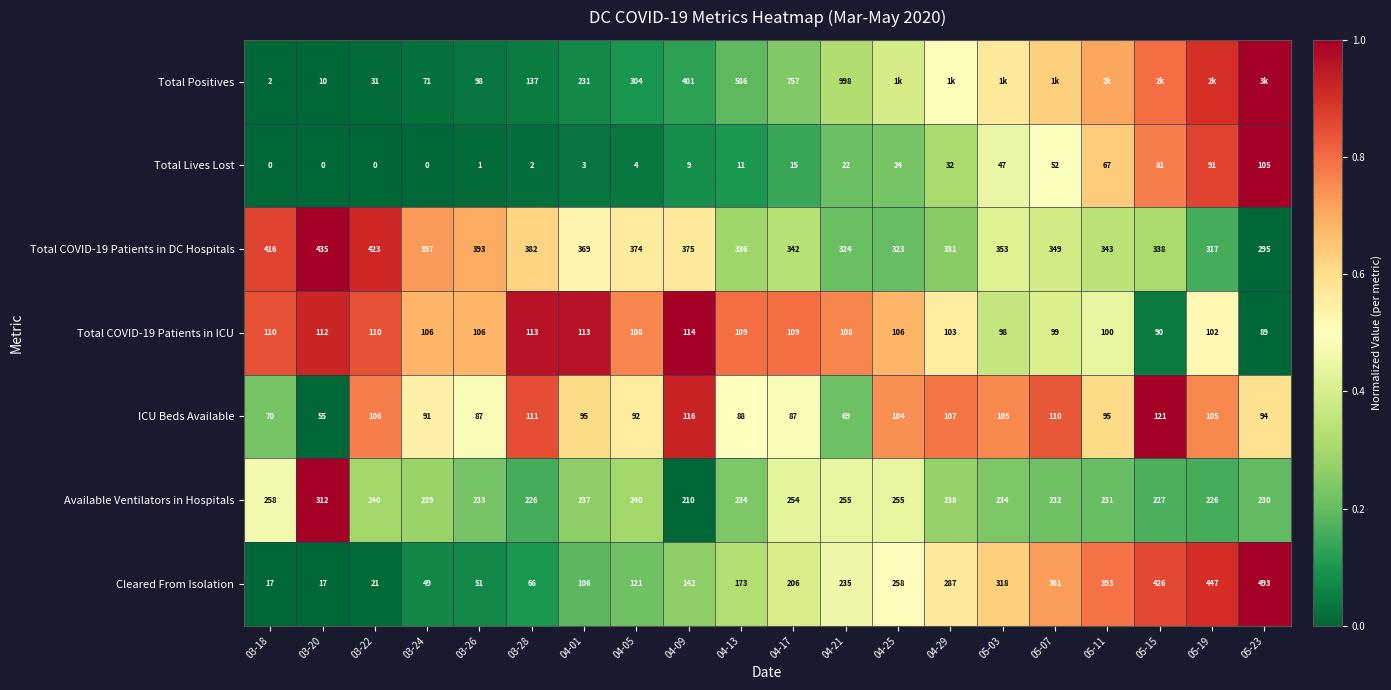

The value of Cleared From Isolation at 05-11 is 0.5. True or false?

False